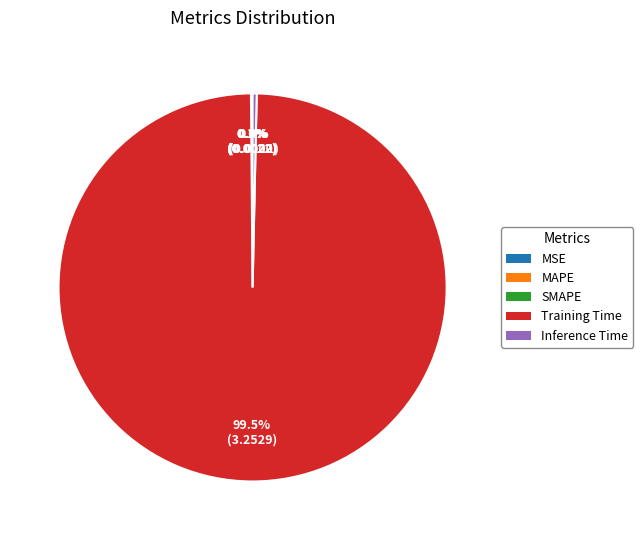

To the nearest percent, what is the average slice percentage?

20%